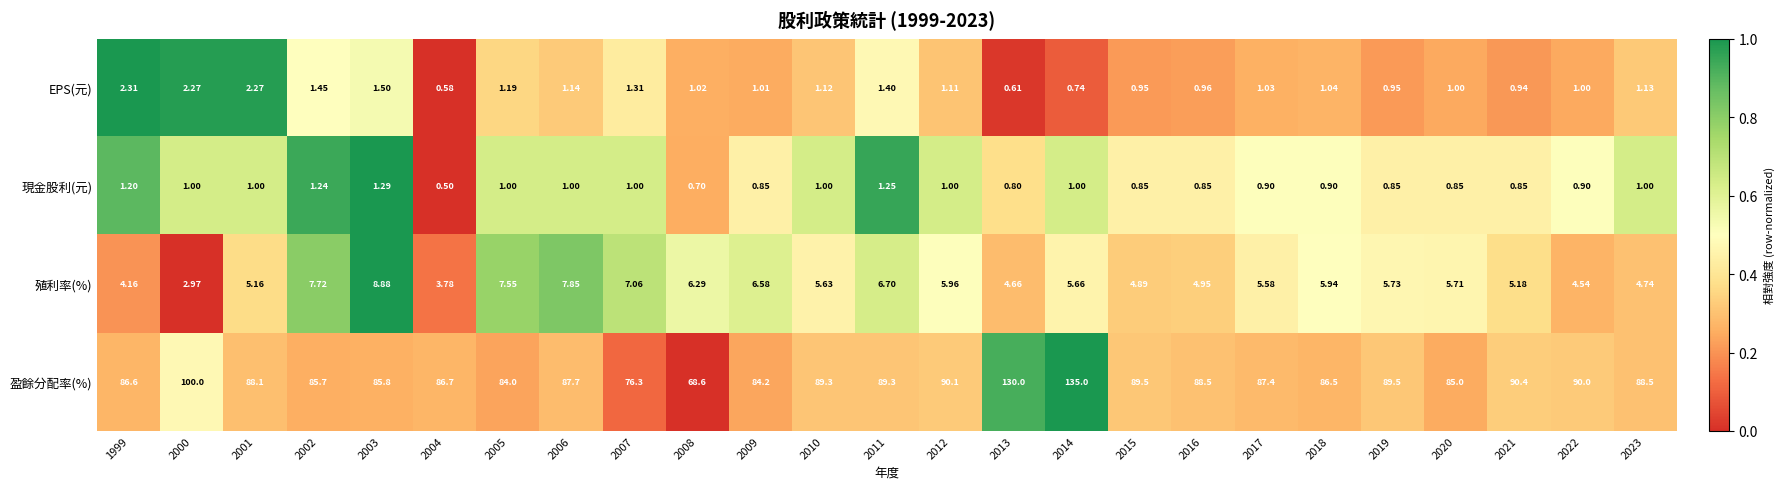

Which category has the highest value across all series?

2014